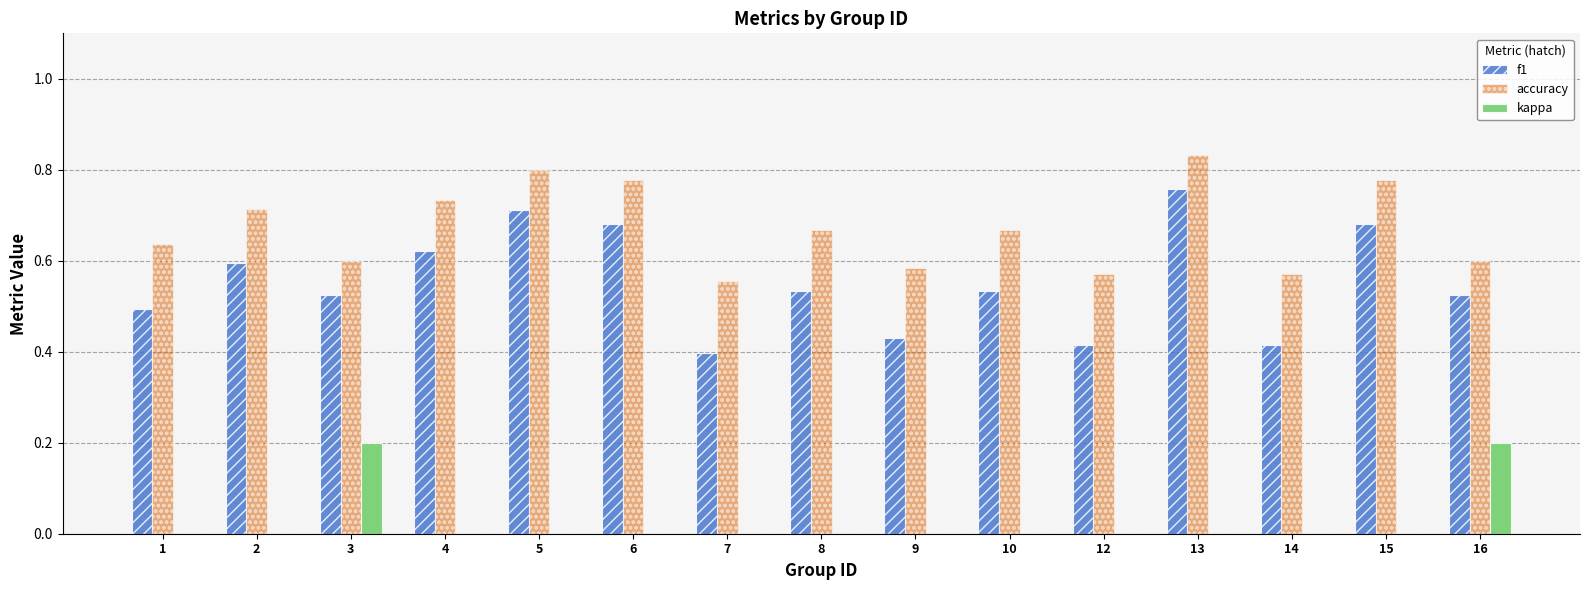

What is the sum of the accuracy values at 2 and 7?

1.3